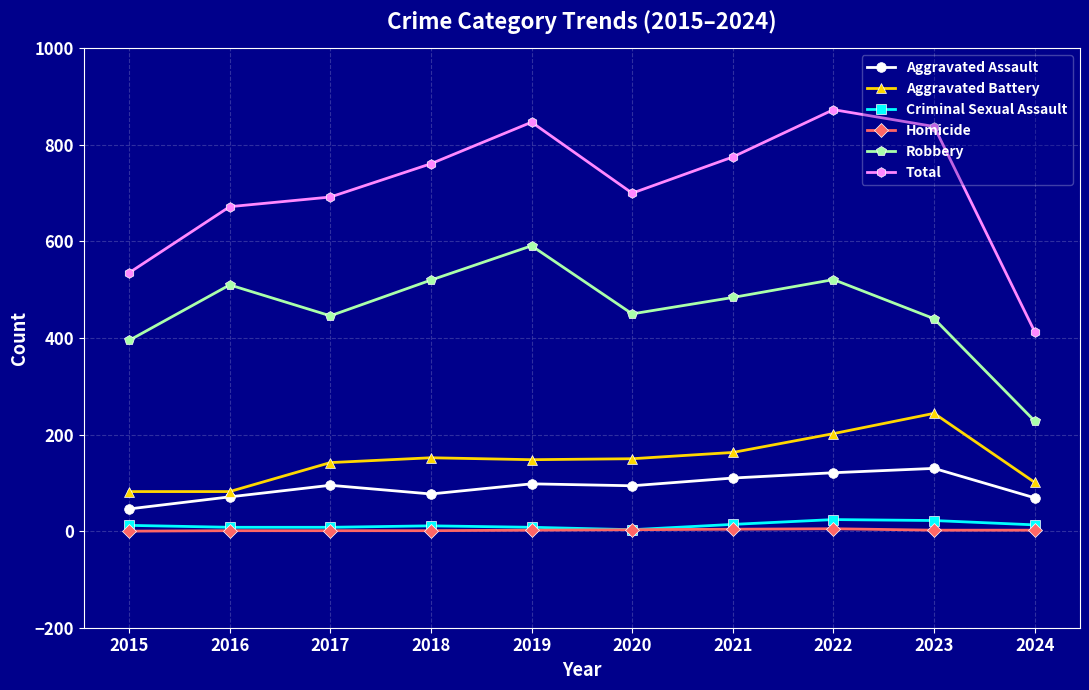

Which series changed the most between 2016 and 2019?

Total